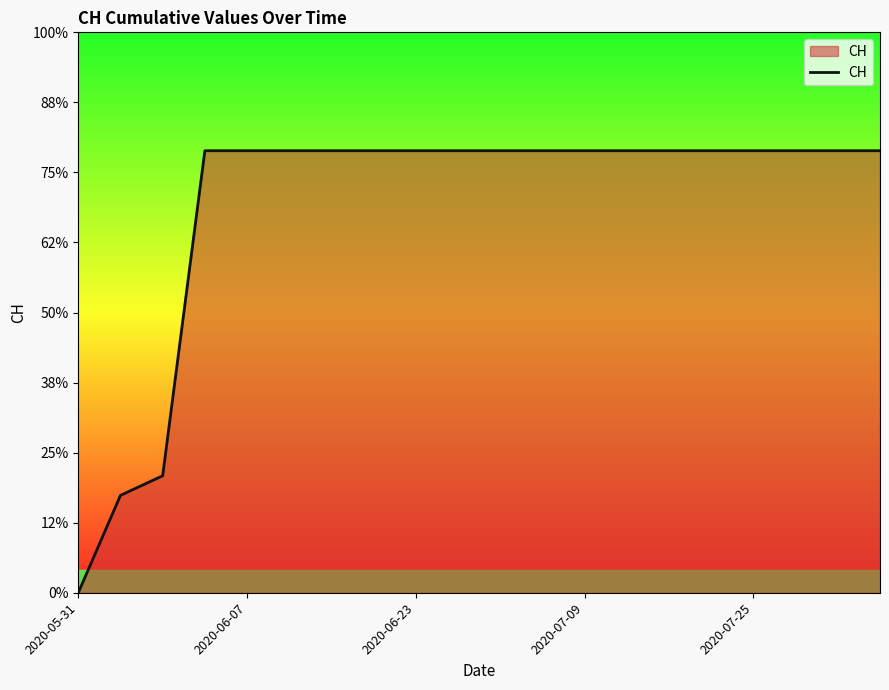

Is this an area chart (filled region under the line)?

Yes